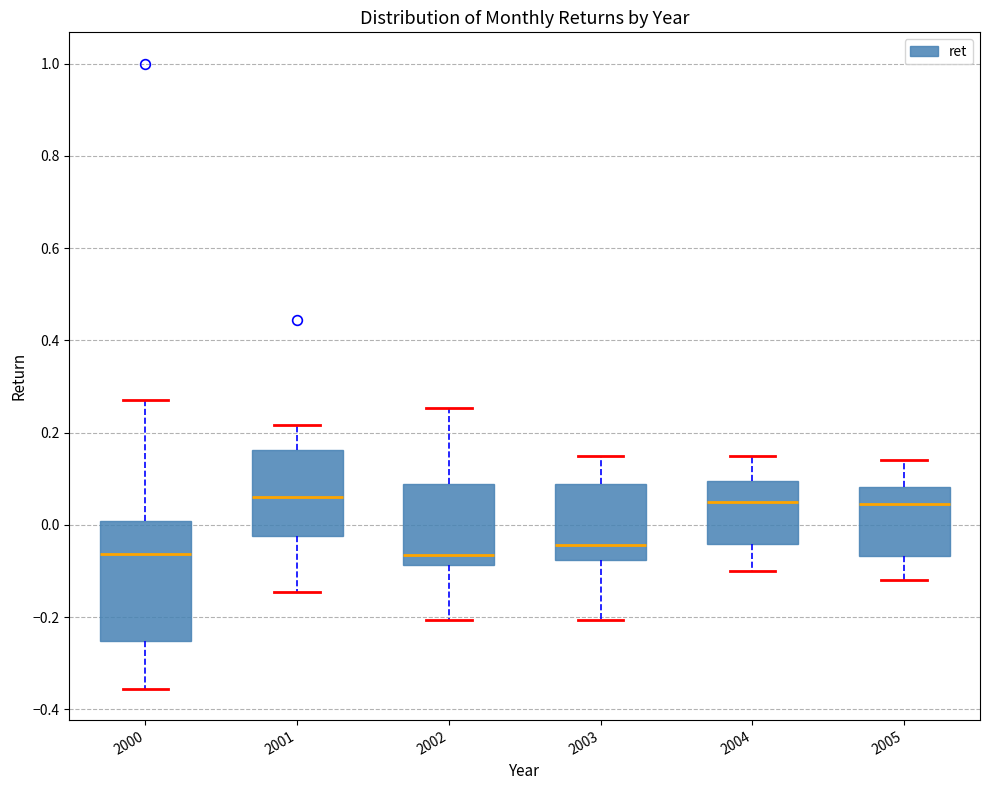

Where does the median line of the box at x = 2004 sit on the y-axis? The values are not printed on the chart, so give them approximately, as read against the axis.

0.06